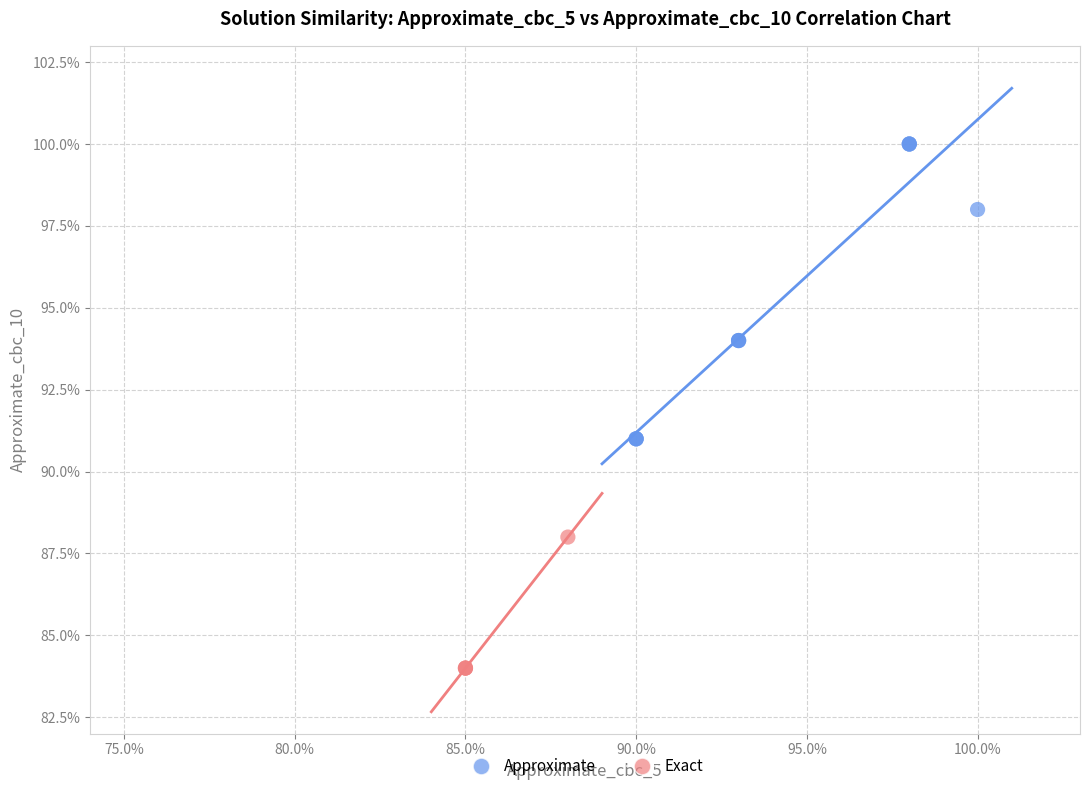

What are all the series names shown in the legend?

Approximate, Exact